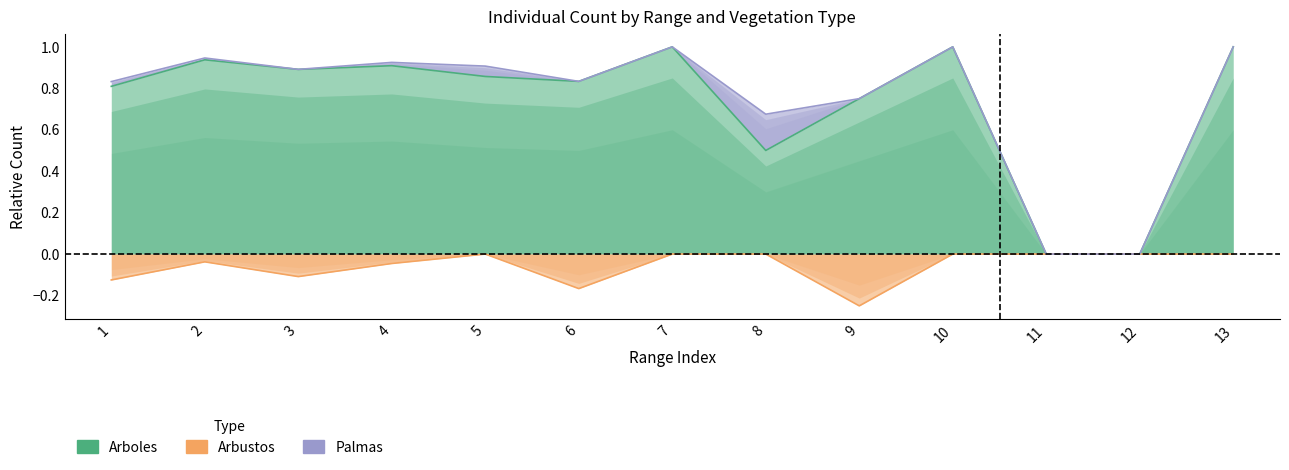

What is the greatest value displayed?

1.0